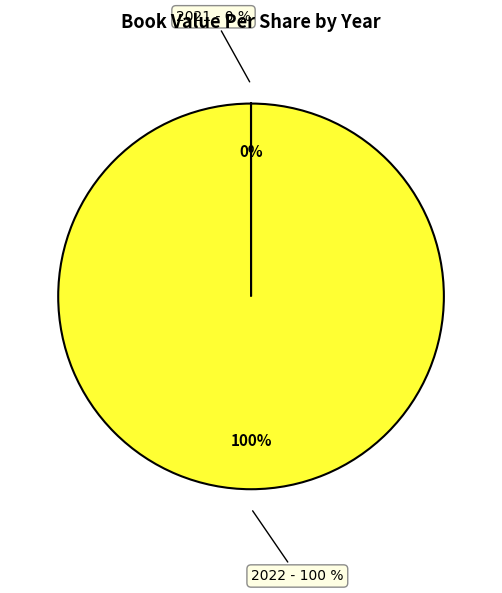

What is the total percentage of 2021 and 2022?

100.0%